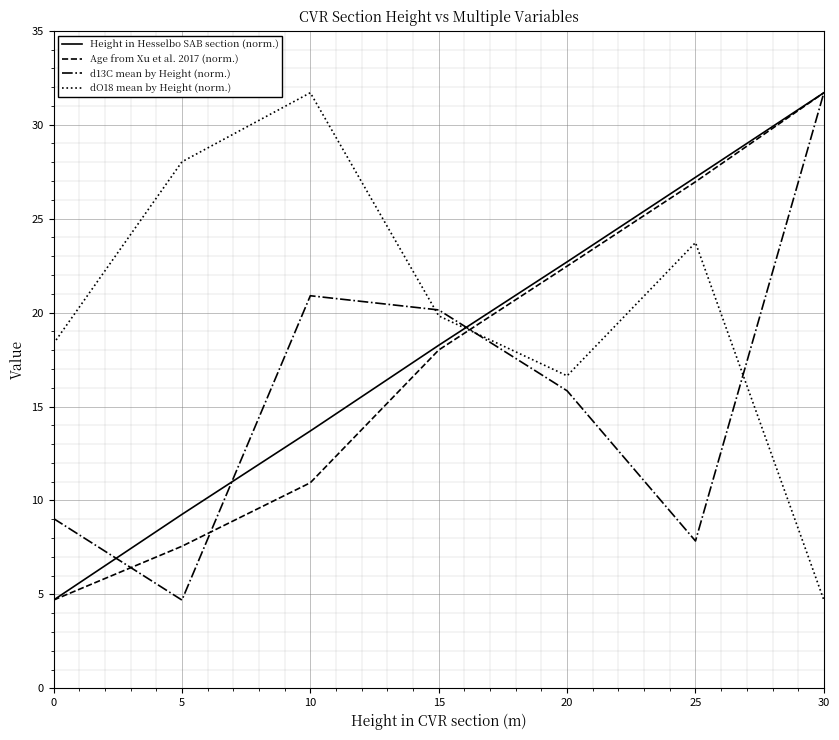

Reading right to left, transcribe all the data shown in this chart.

Height in Hesselbo SAB section (norm.): 31.7	27.2	22.7	18.3	13.7	9.3	4.7
Age from Xu et al. 2017 (norm.): 31.7	27.0	22.5	18.0	10.9	7.6	4.7
d13C mean by Height (norm.): 31.7	7.8	15.8	20.1	20.9	4.7	9.0
dO18 mean by Height (norm.): 4.7	23.7	16.6	19.8	31.7	28.0	18.3